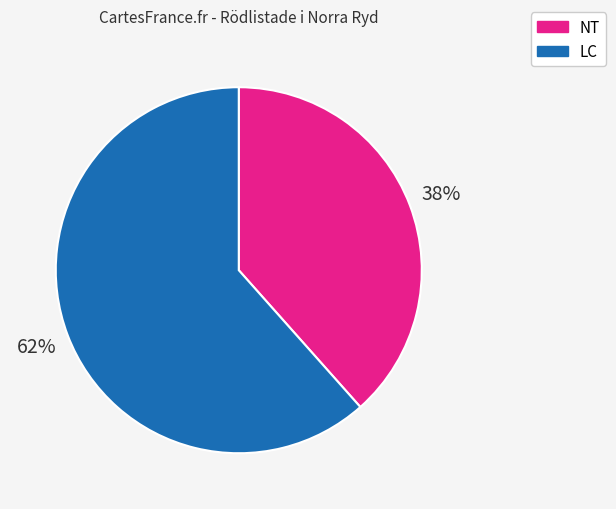

To the nearest percent, what is the combined percentage of LC and NT?

100%